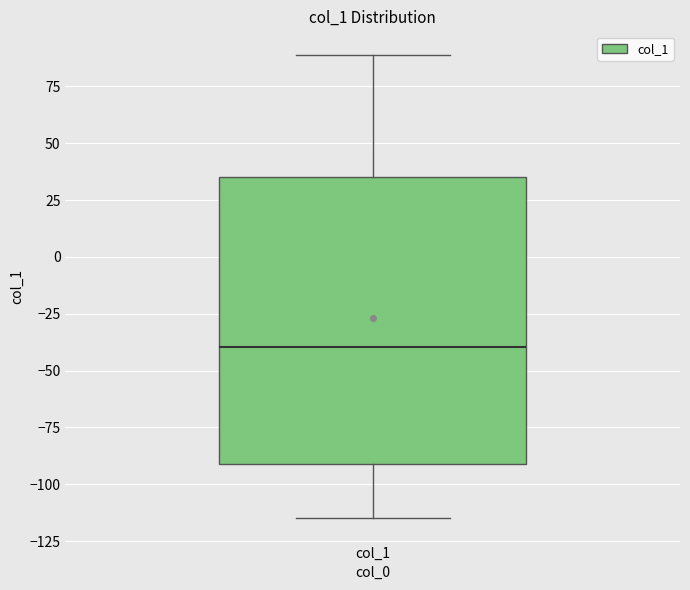

Transcribe this box plot: give where the median line is, the range the box spans, and where the two whiskers end, as read against the y-axis. The values are not printed on the chart, so give them approximately, as read against the axis.

median -40, box -90 to 35, whiskers -115 to 90